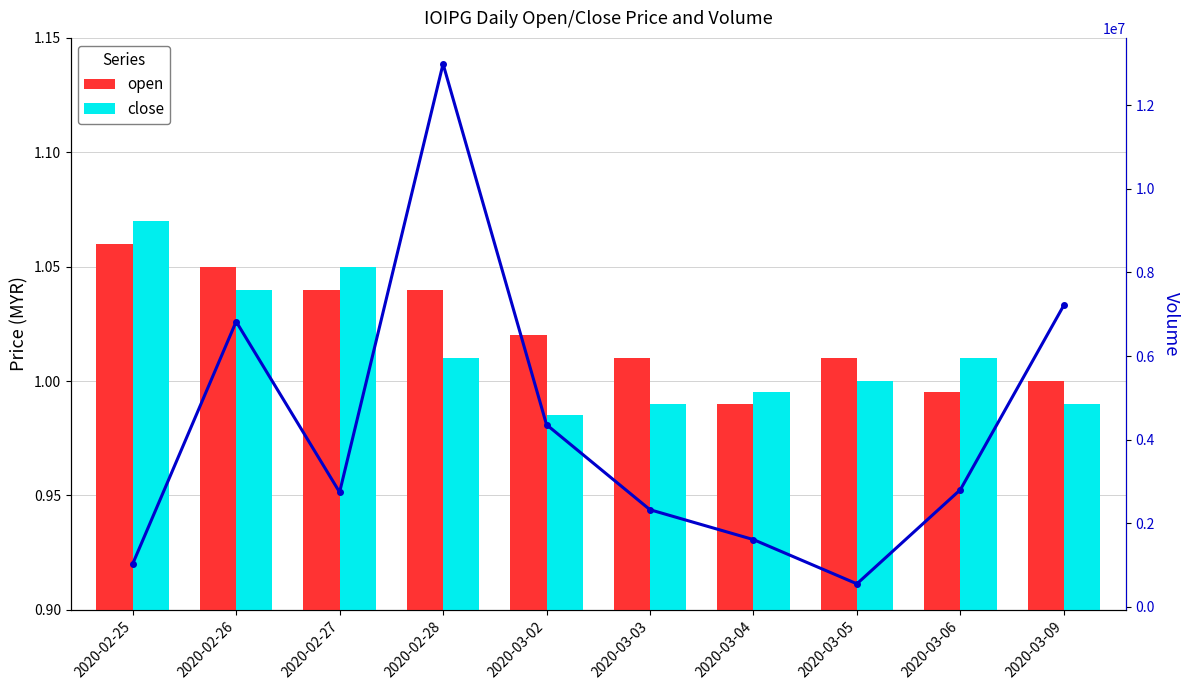

Which series has the widest spread of values?

vol